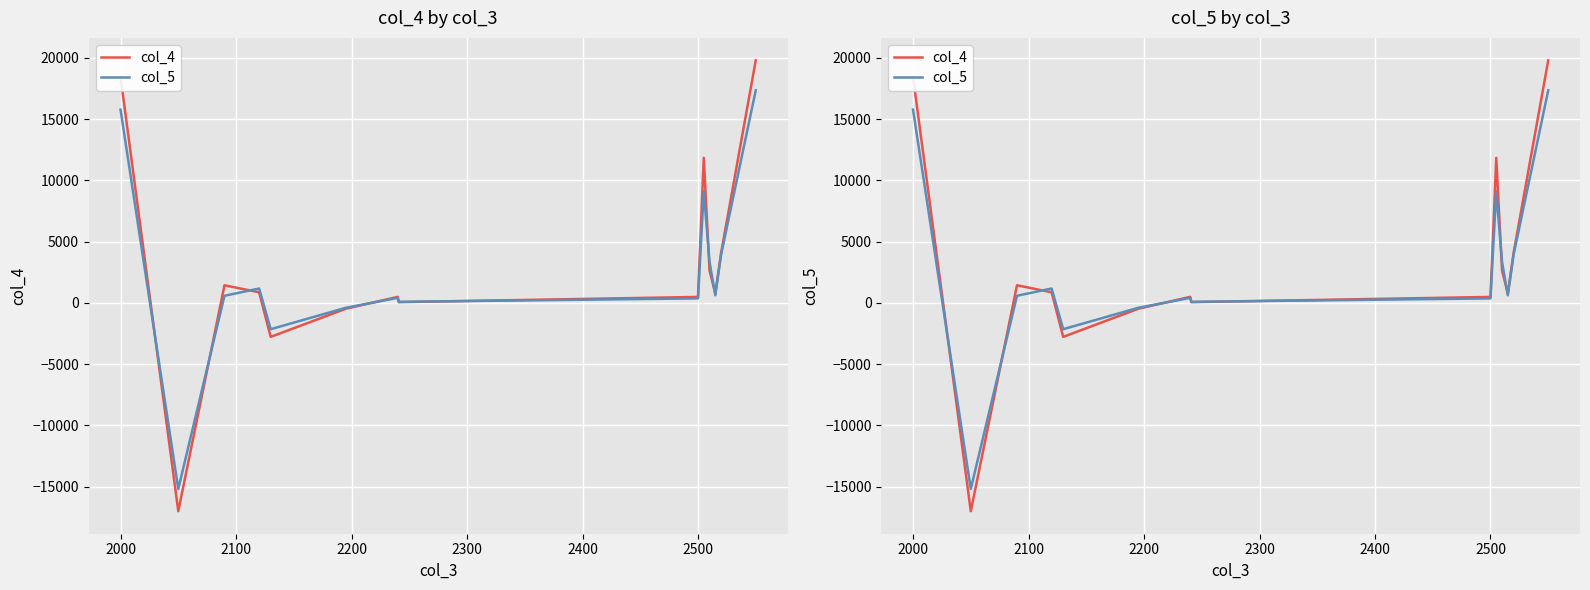

Count the number of categories in the chart.

14